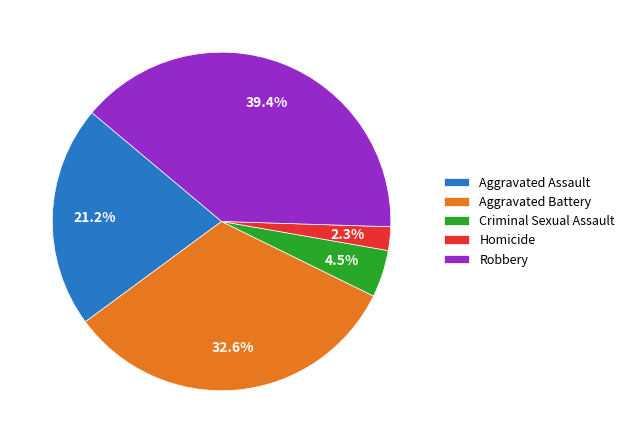

To the nearest percent, what percentage of the pie is Robbery?

39%